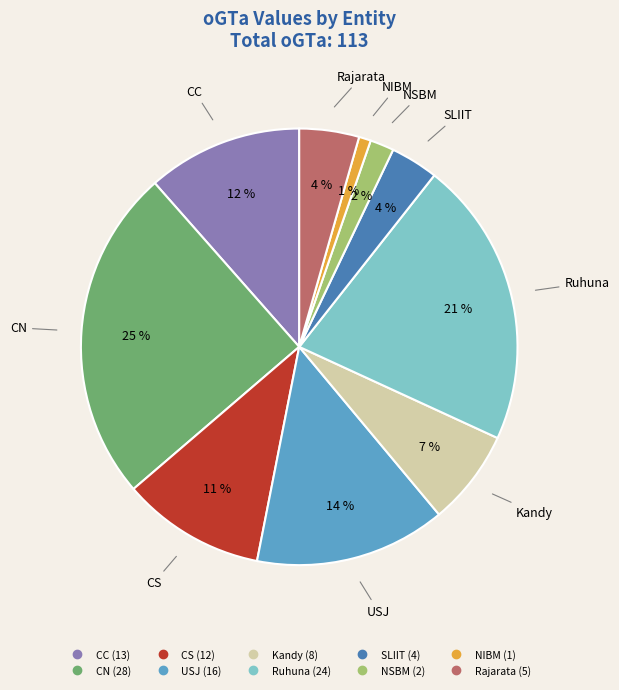

Is Kandy the majority of the pie?

No